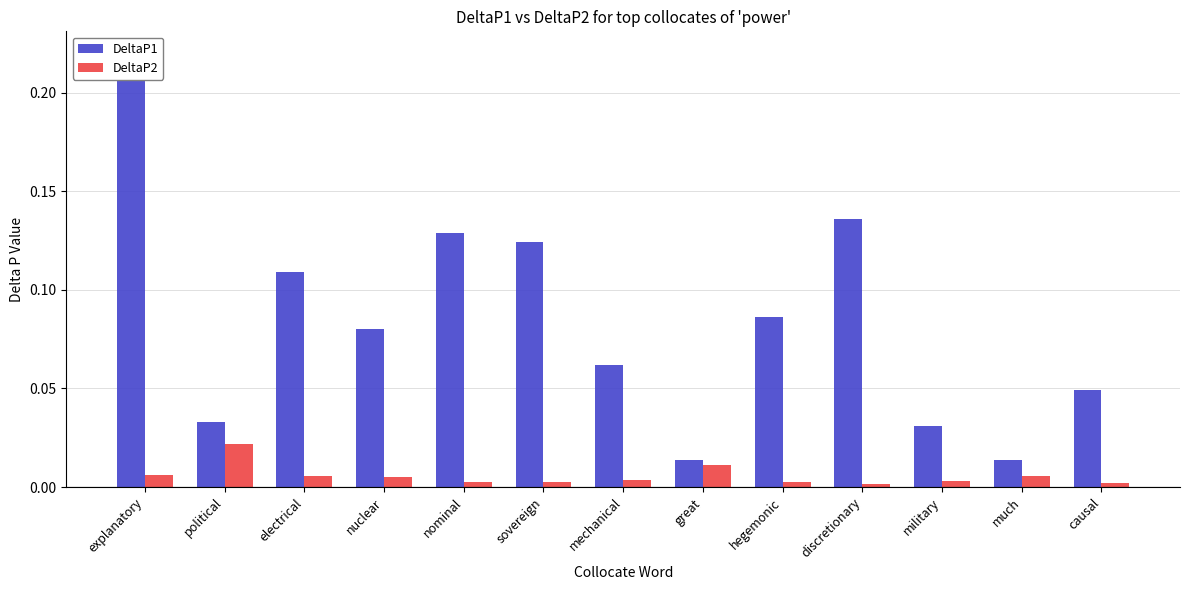

How many bars are there in each group?

2